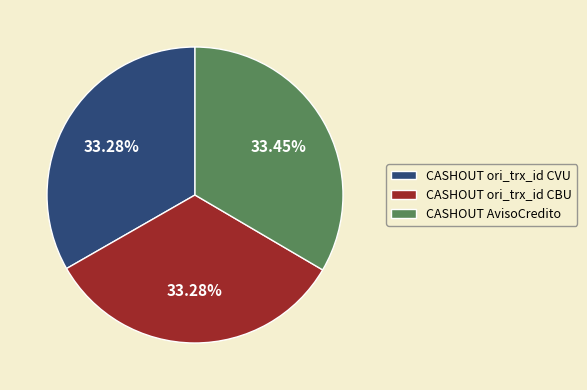

To the nearest percent, what is the combined percentage of CASHOUT ori_trx_id CBU and CASHOUT ori_trx_id CVU?

67%